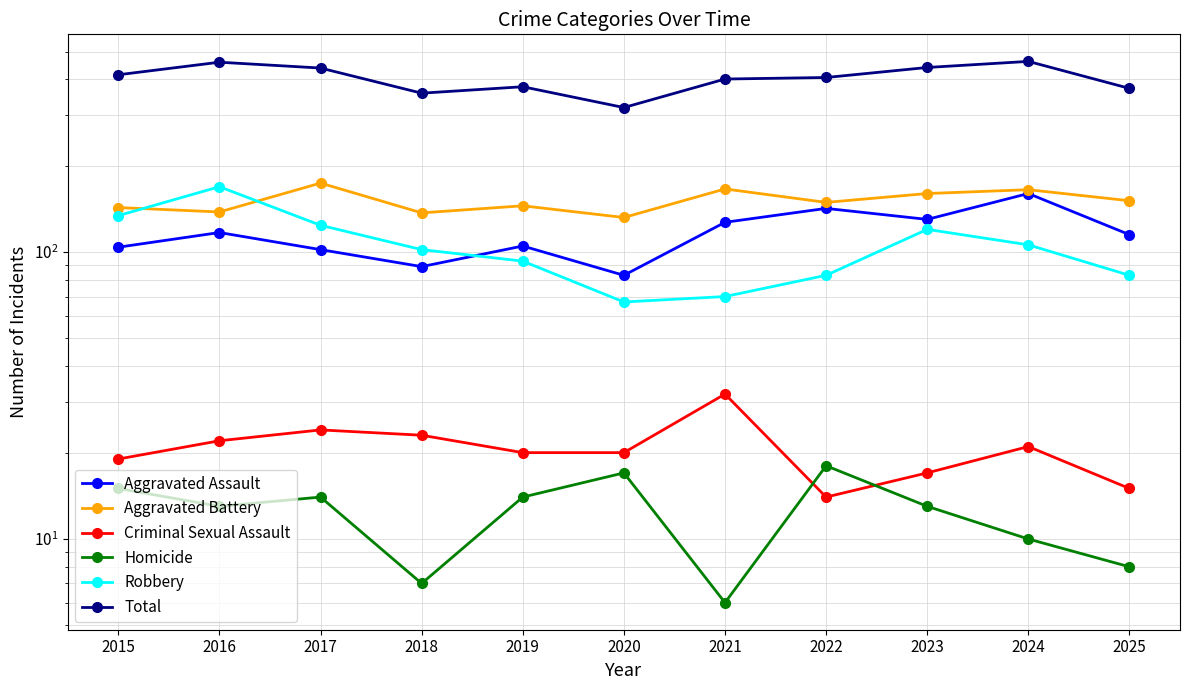

Which series has the largest total across all categories?

Total